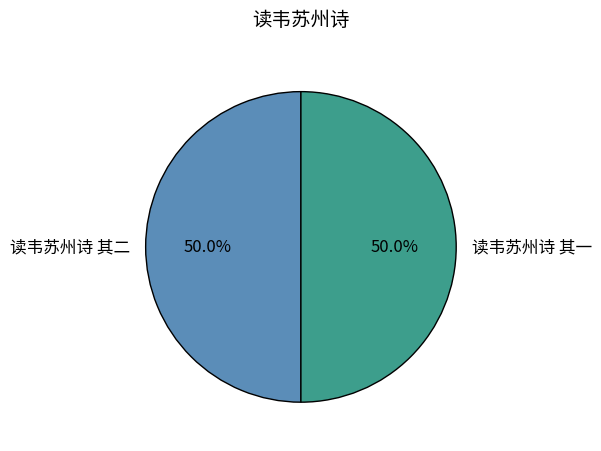

To the nearest percent, what portion does 读韦苏州诗 其一 represent?

50%